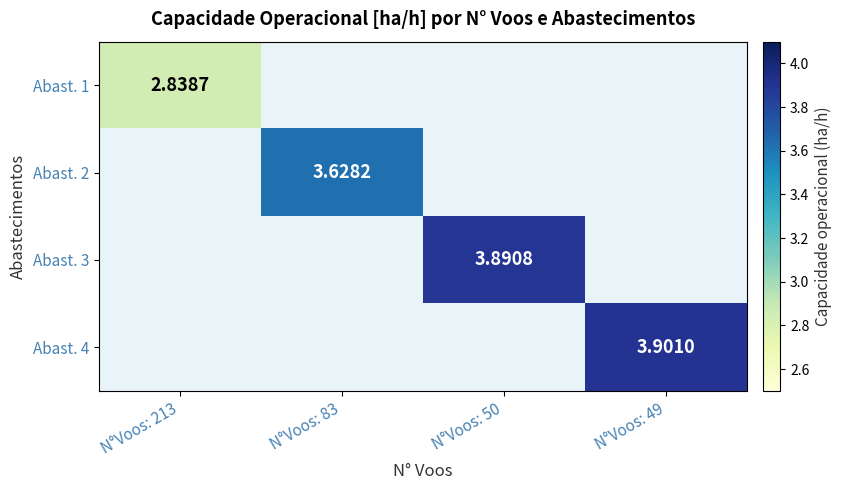

Is the value of Abast. 4 at N°Voos: 49 greater than the value of Abast. 3 at N°Voos: 50?

Yes